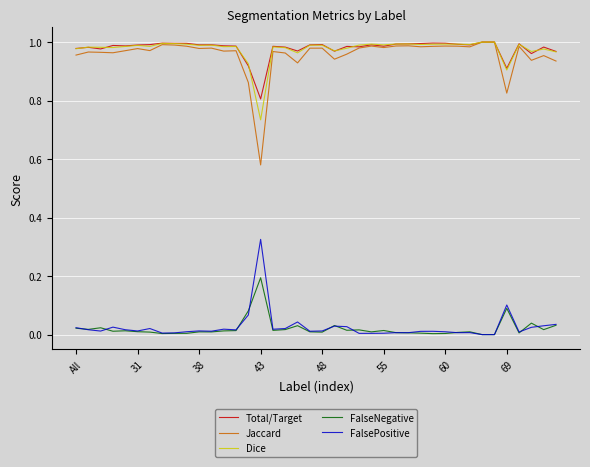

True or false: FalsePositive and Dice intersect in this chart.

False